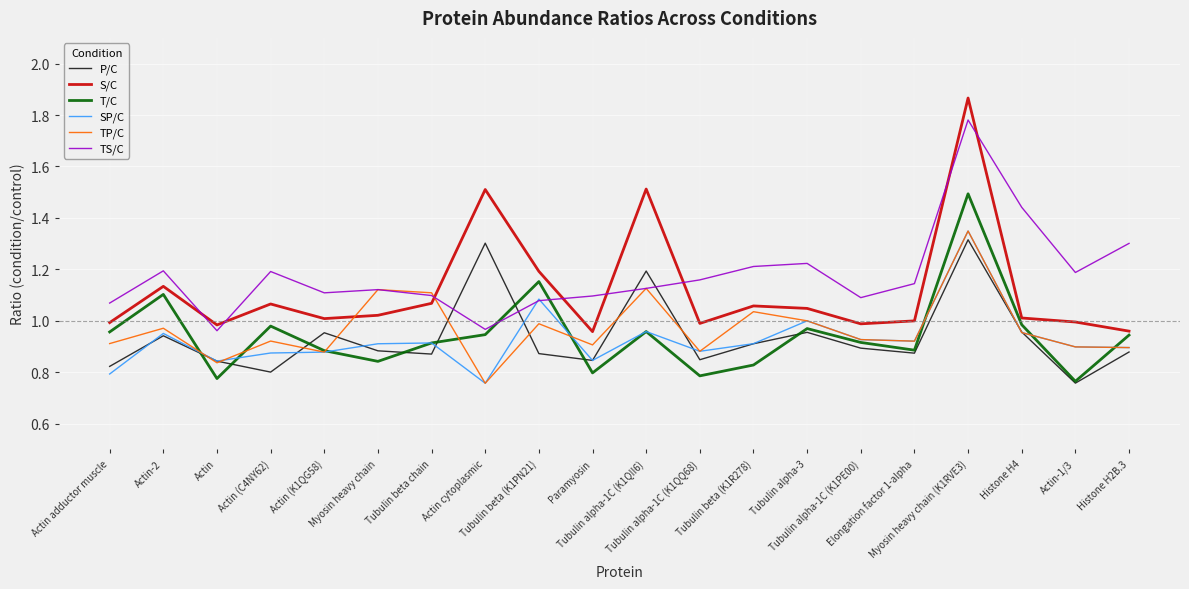

At which category does P/C reach its first local peak?

Actin-2